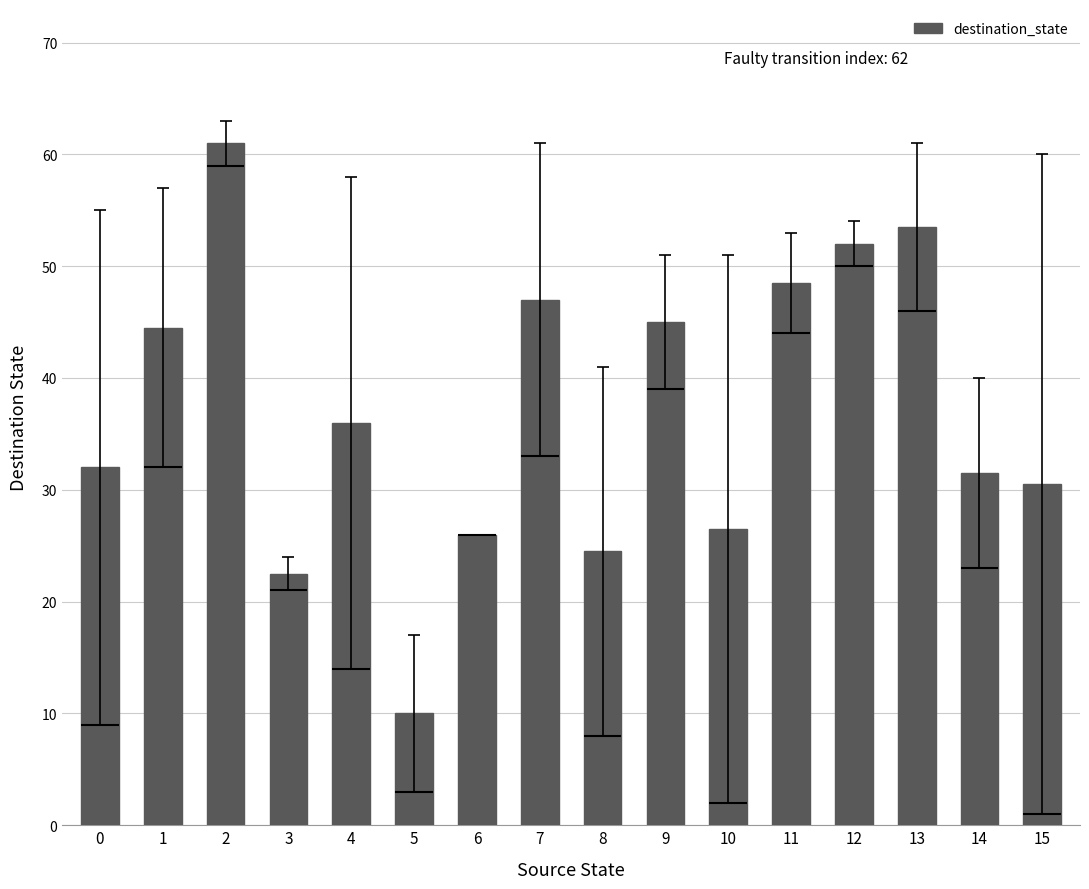

What is the change in value from 1 to 11?

+4.0